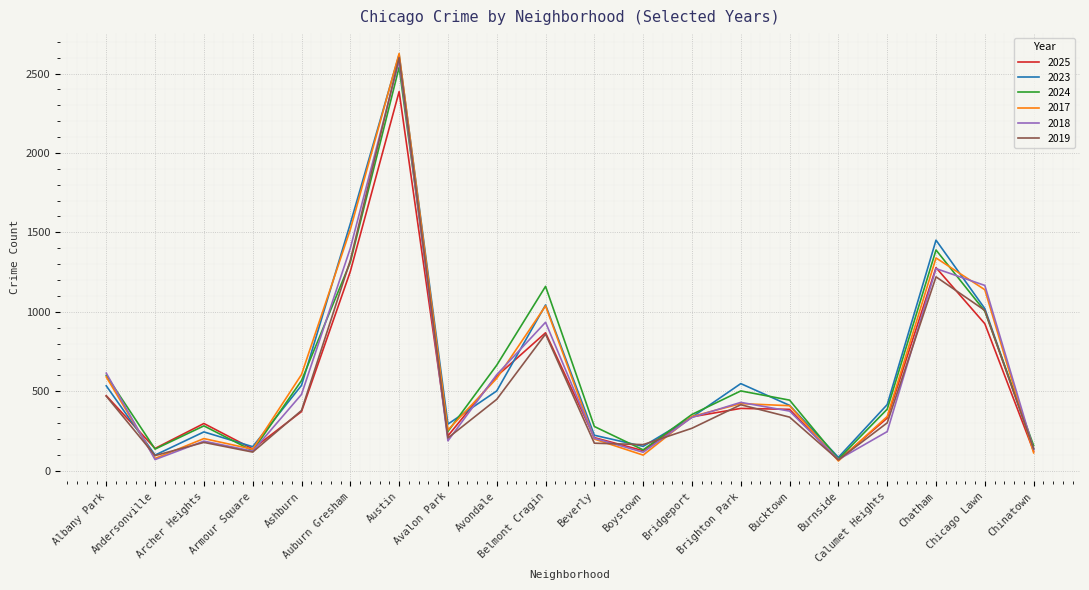

True or false: 2025 has a value of 2386 at Austin.

True